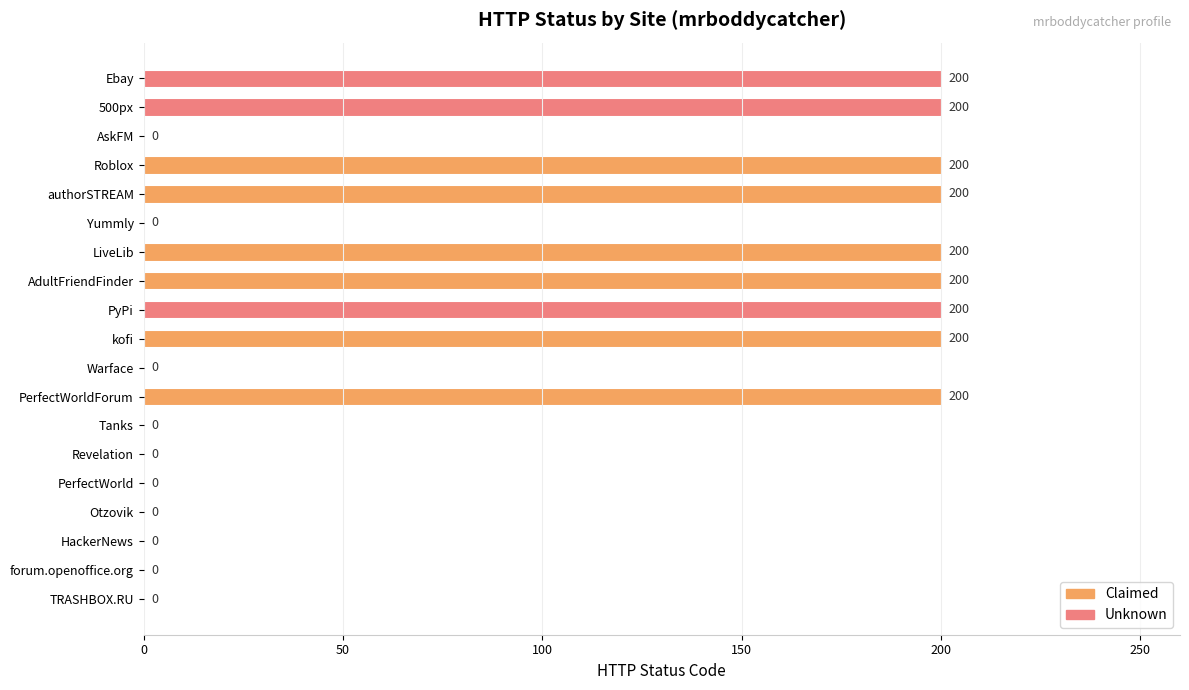

Is it true that the value at forum.openoffice.org is -133?

False